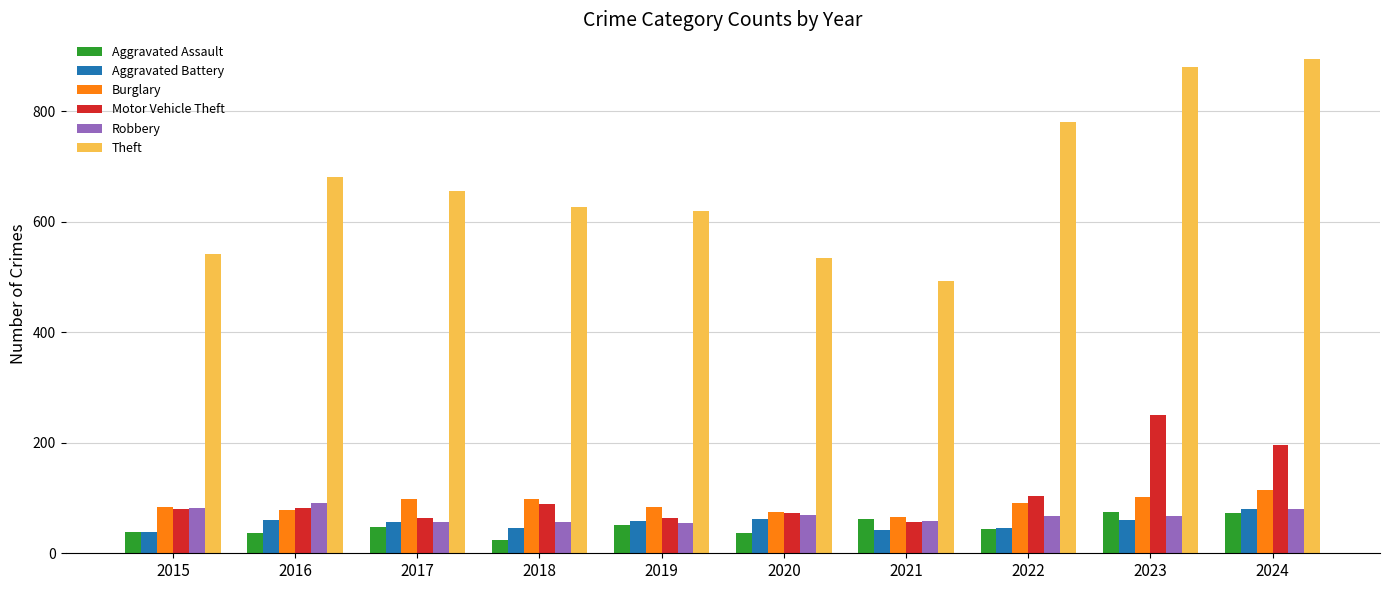

Read the Burglary value at 2022.

91